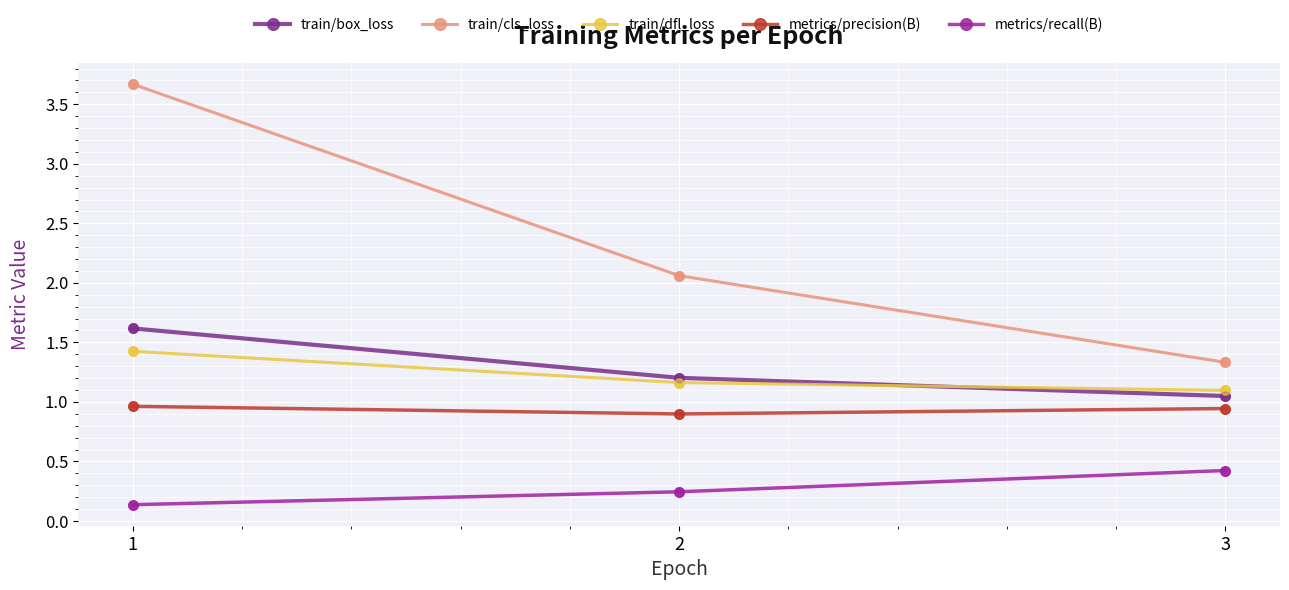

Between 1 and 2, which series saw the biggest shift?

train/cls_loss